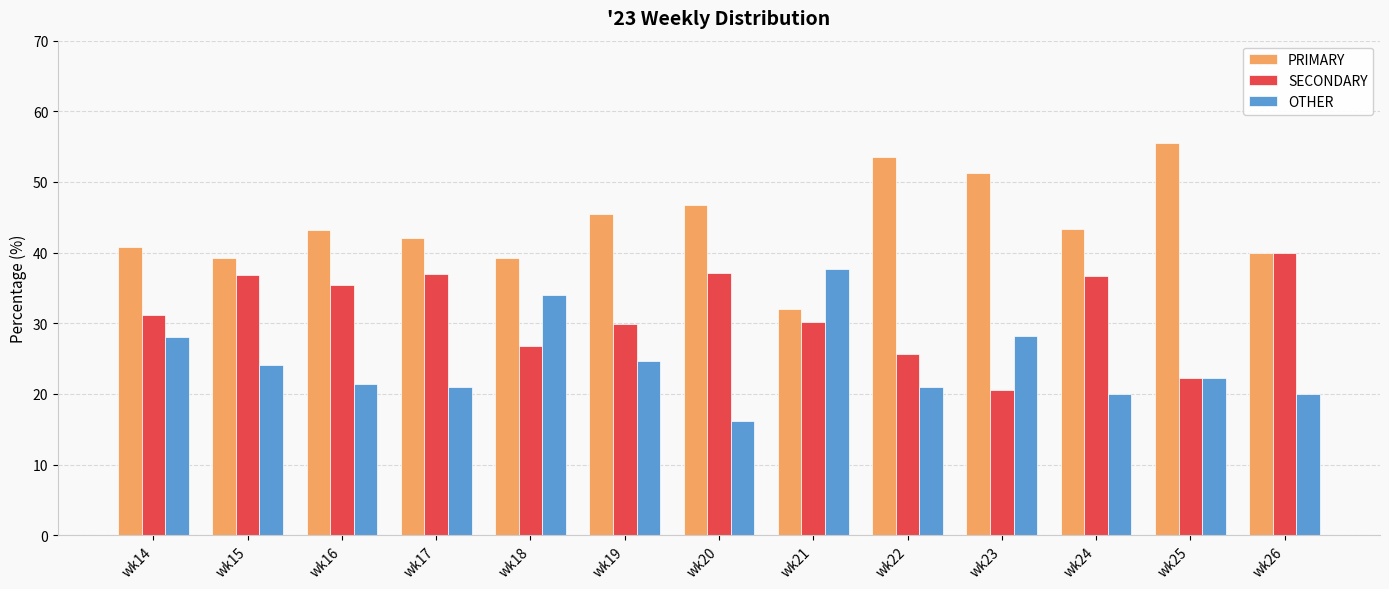

Which series has the largest total across all categories?

PRIMARY